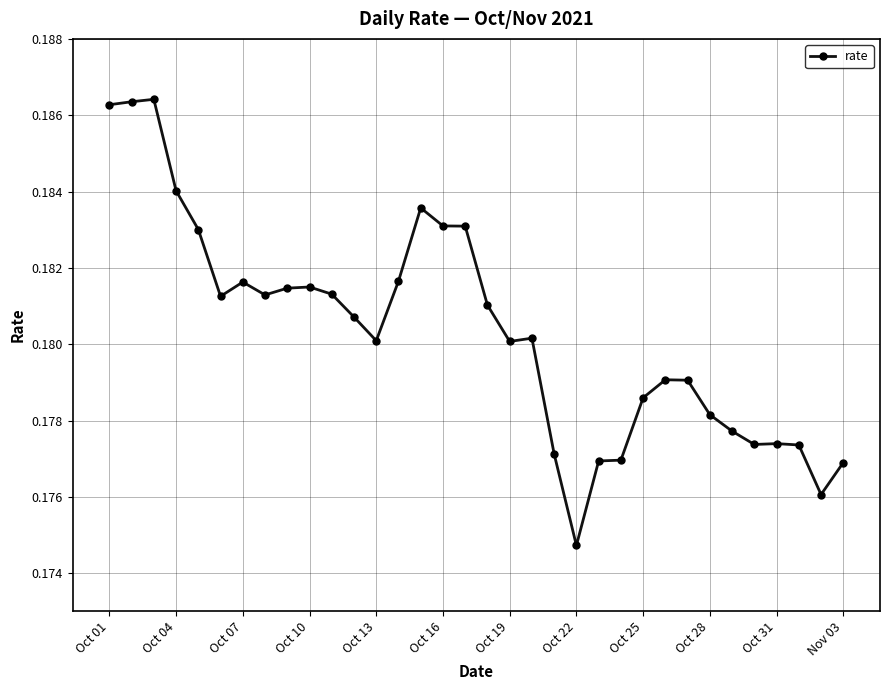

True or false: there are more than 1 points higher than both neighbors.

True